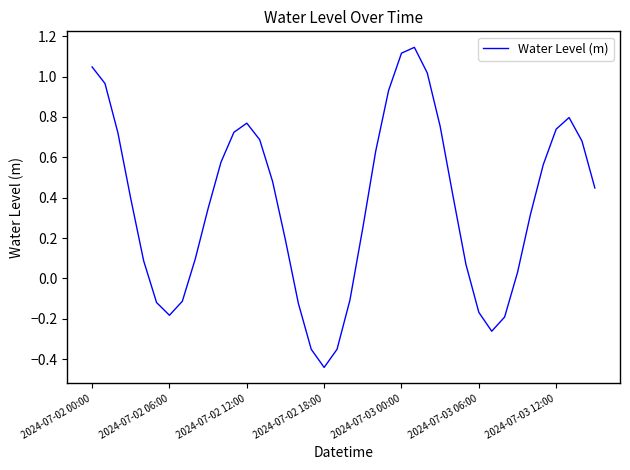

What is the difference between the maximum and minimum values?

1.6